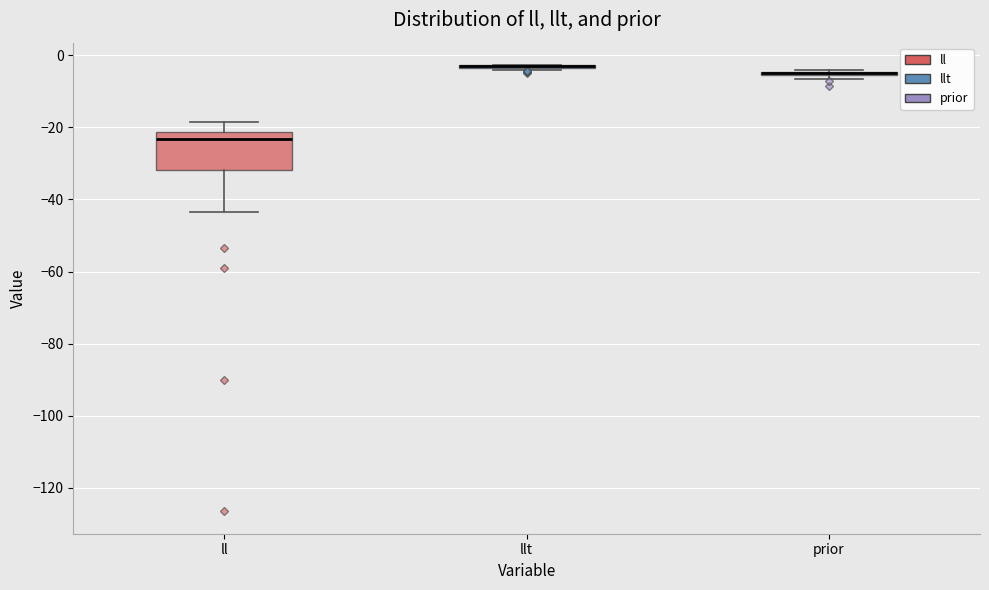

Comparing the boxes themselves (not the whiskers), which one is the tallest?

ll